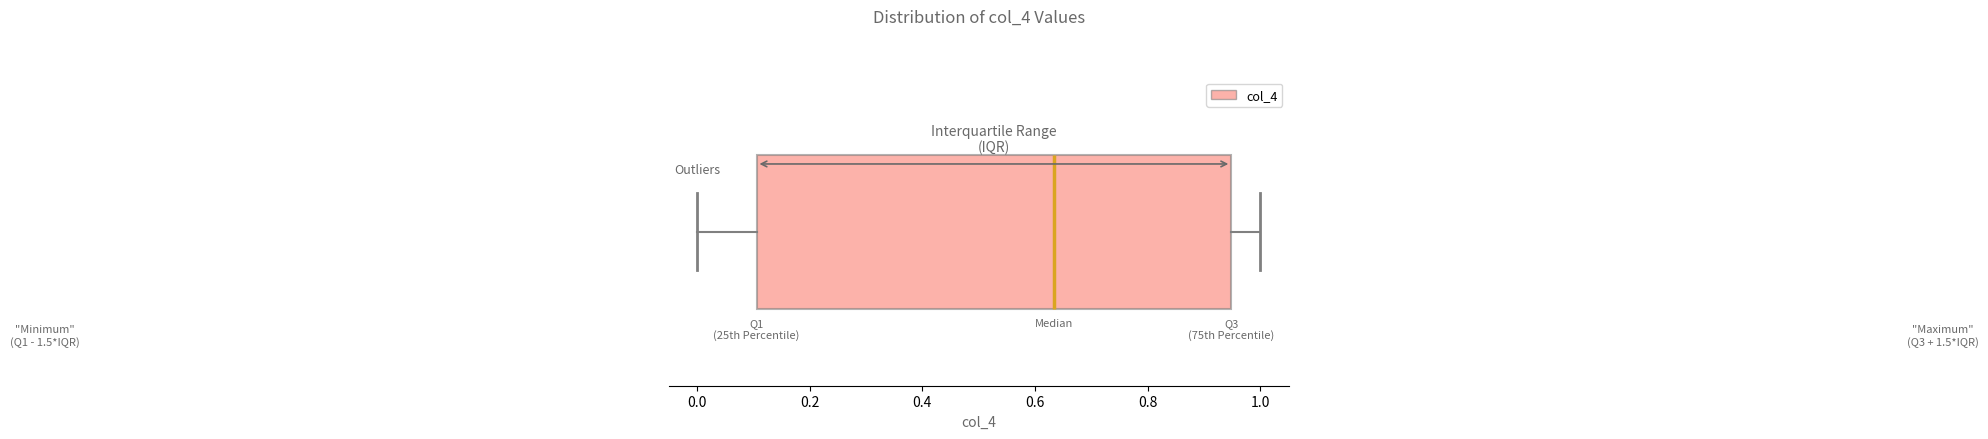

Transcribe this box plot: give where the median line is, the range the box spans, and where the two whiskers end, as read against the x-axis. The values are not printed on the chart, so give them approximately, as read against the axis.

median 0.64, box 0.10 to 0.94, whiskers 0.00 to 1.00